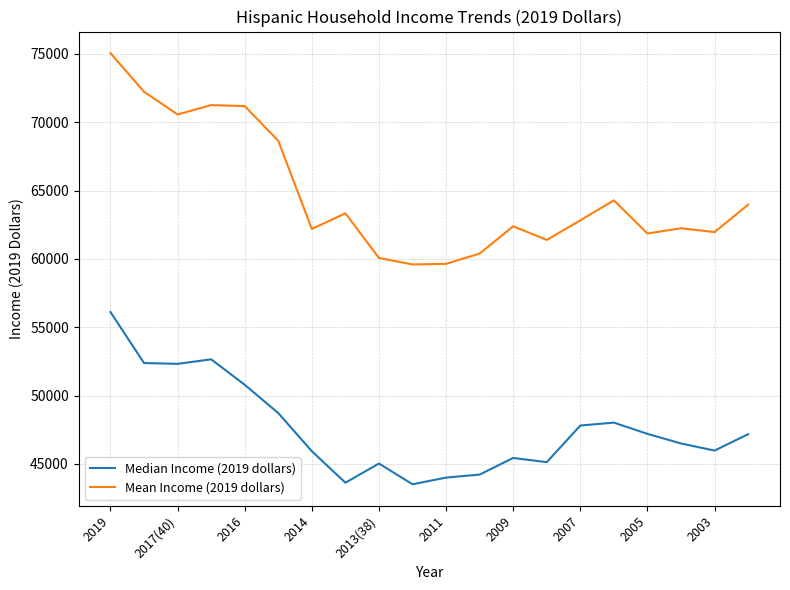

Does the chart display data point markers on the line(s)?

No